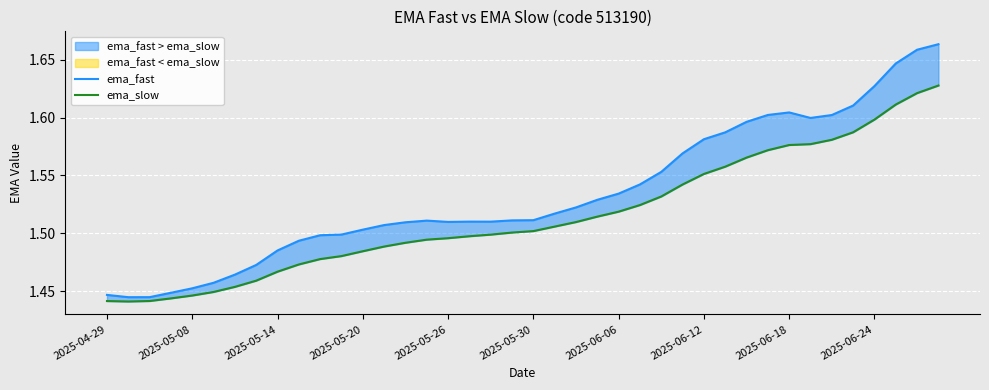

Which series has the largest total across all categories?

ema_fast